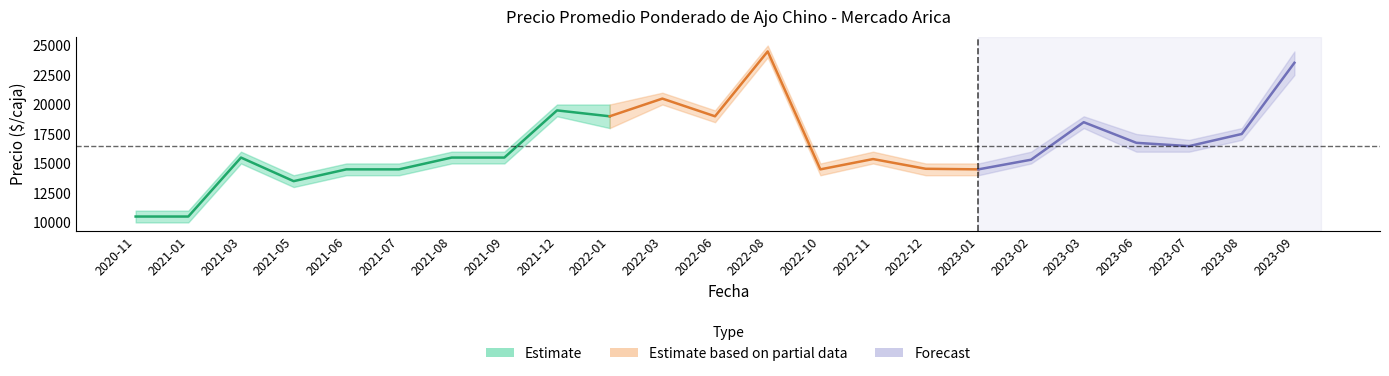

List the labels in order of Precio maximo value, smallest first.

2020-11, 2021-01, 2021-05, 2021-06, 2021-07, 2022-10, 2022-12, 2023-01, 2021-03, 2021-08, 2021-09, 2022-11, 2023-02, 2023-07, 2023-06, 2023-08, 2023-03, 2022-06, 2021-12, 2022-01, 2022-03, 2023-09, 2022-08